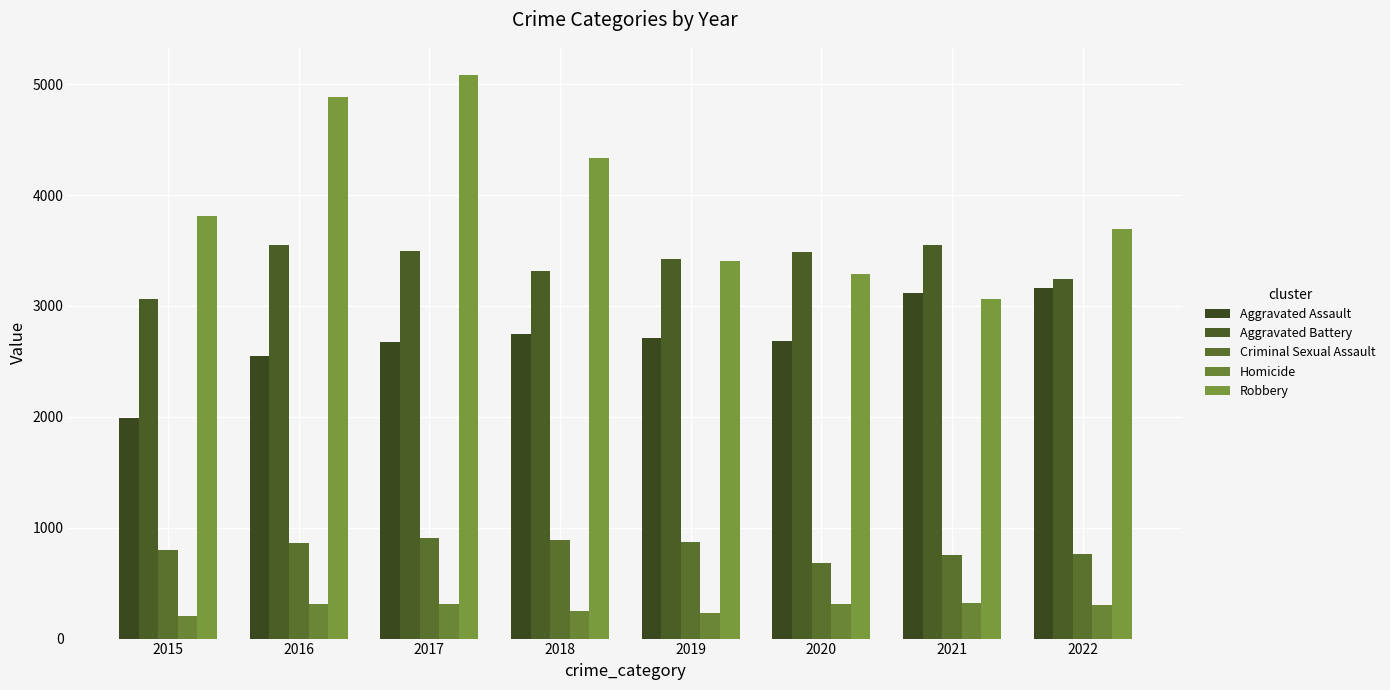

Read the Robbery value at 2022, to the nearest 100.

3700